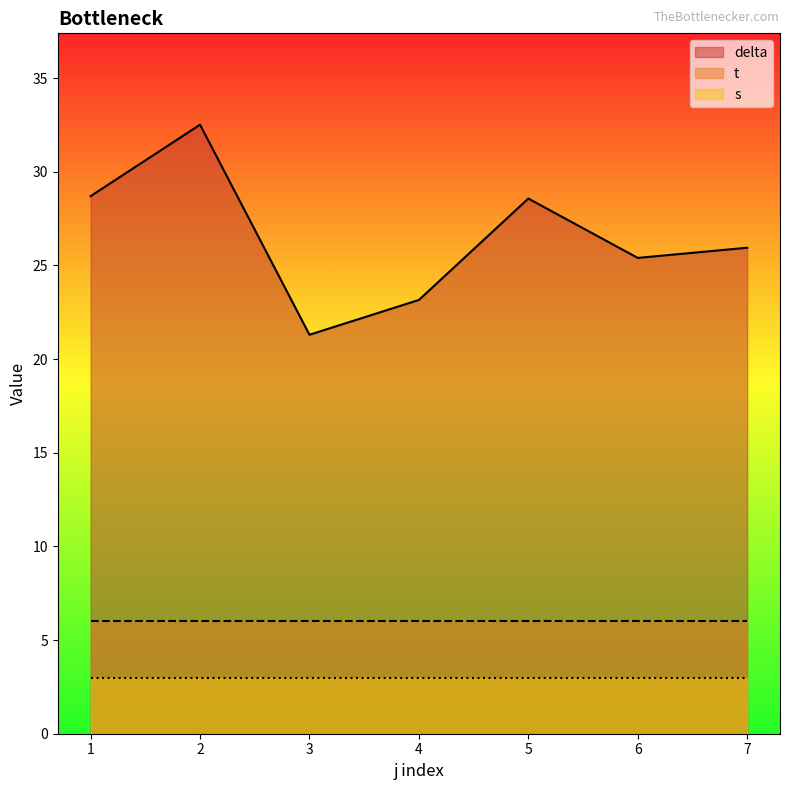

True or false: t and s intersect in this chart.

False